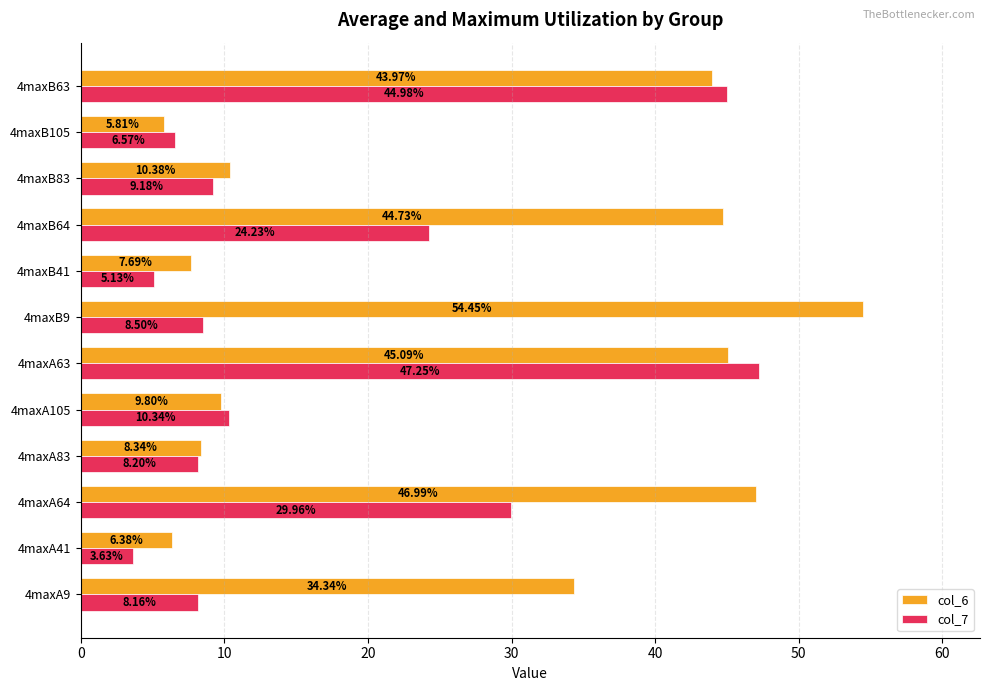

What is the difference between the highest and lowest values at 4maxB41?

2.6